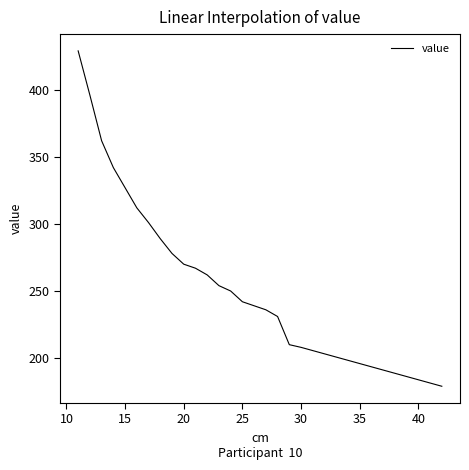

What is the minimum value shown in the chart?

179